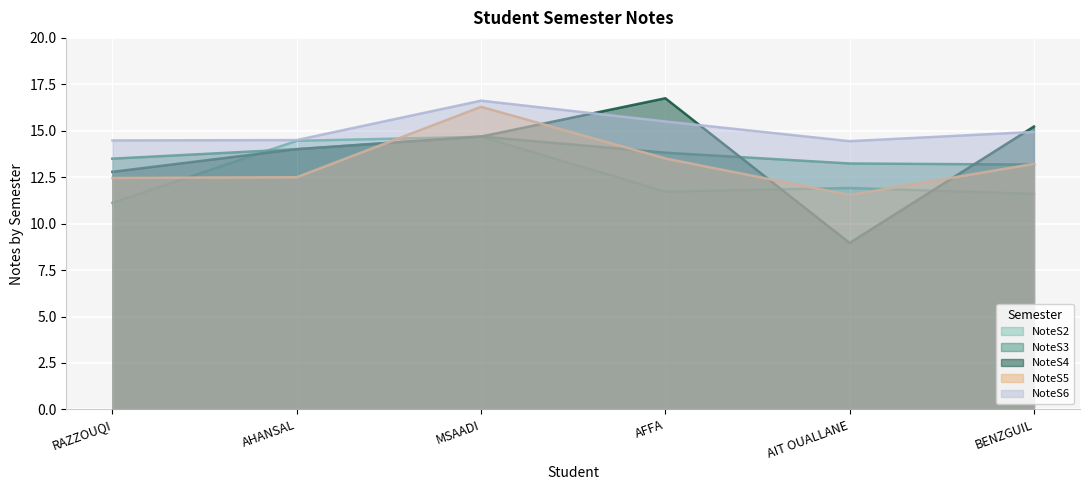

What is the difference between the NoteS4 values at MSAADI and RAZZOUQI?

1.9